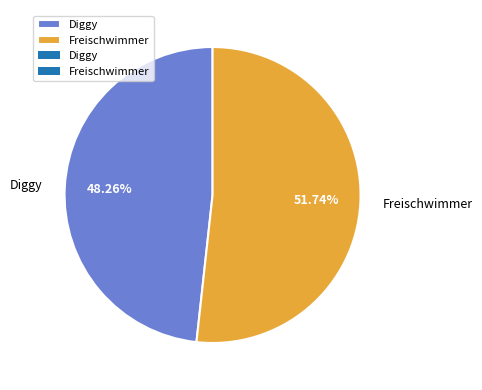

To the nearest percent, what is the difference between the Diggy and Freischwimmer slice percentages?

3%